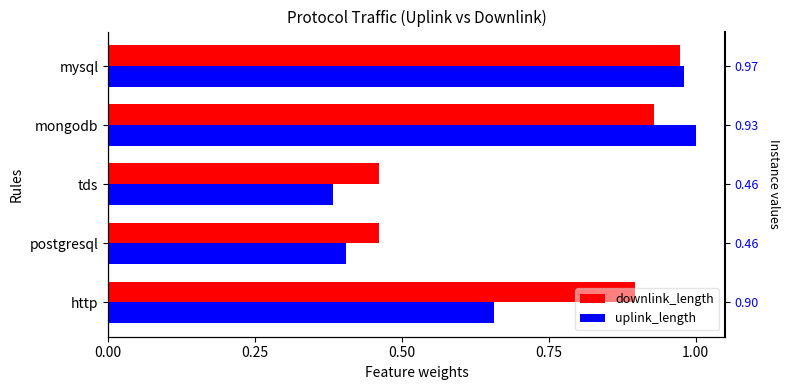

What is the maximum value for downlink_length?

1.0